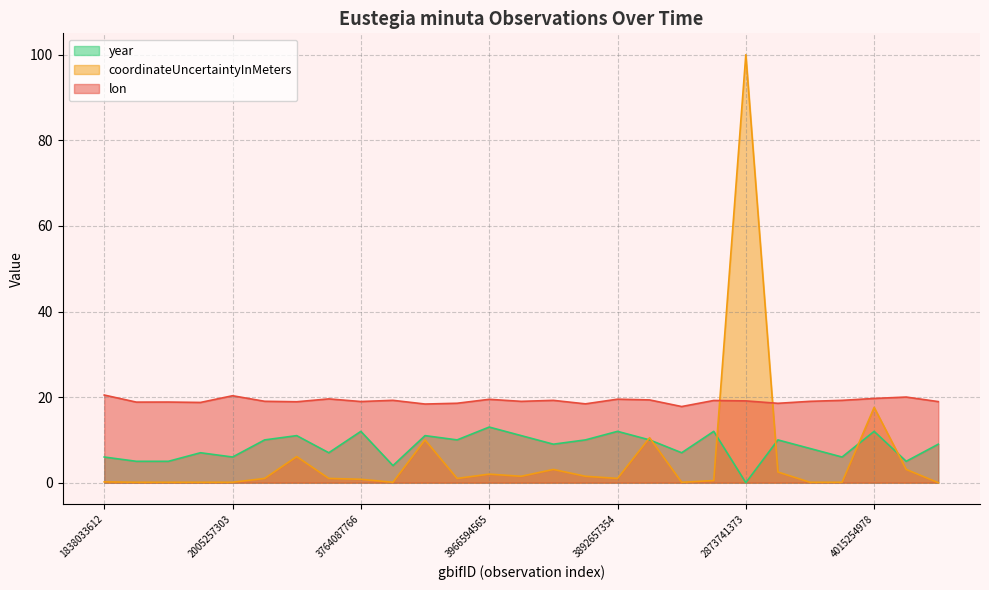

Which category has the lowest value in the year series?

2873741373